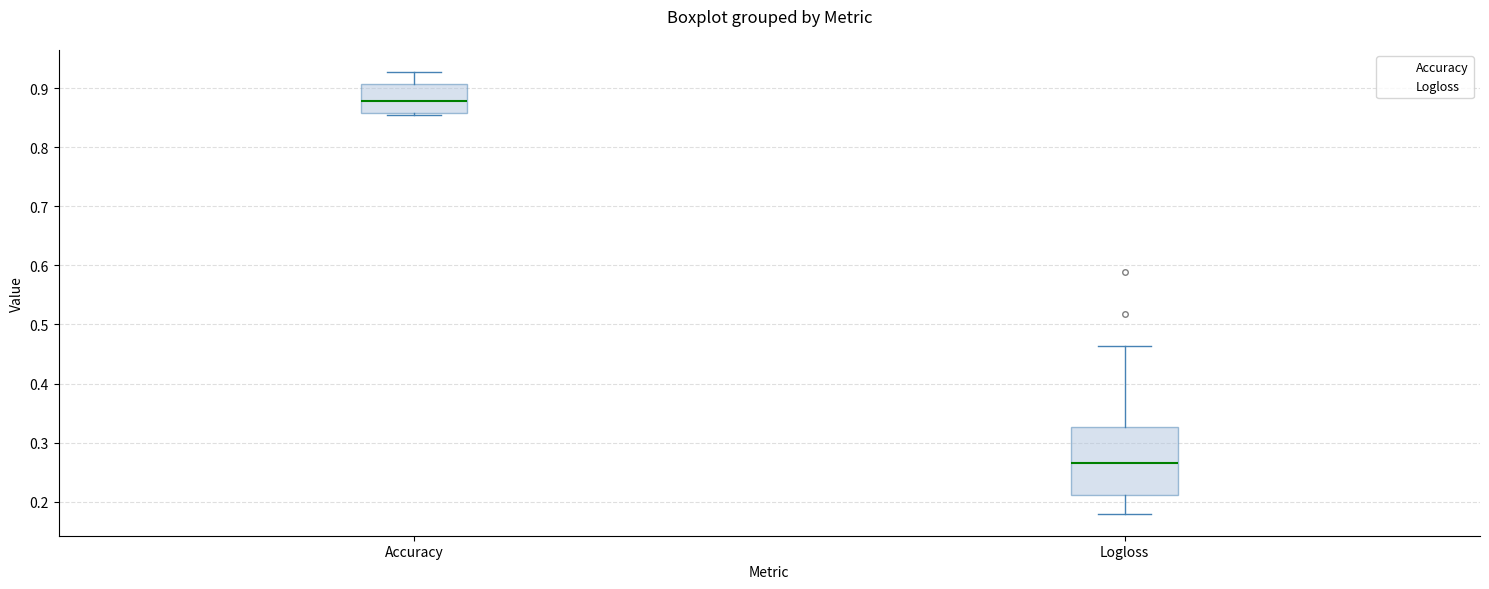

Reading left to right, read every box against the y-axis: the position of its median line, the range the box covers, and the ends of its whiskers. The values are not printed on the chart, so give them approximately, as read against the axis.

Accuracy: median 0.88, box 0.86 to 0.91, whiskers 0.85 to 0.93
Logloss: median 0.27, box 0.21 to 0.33, whiskers 0.18 to 0.46